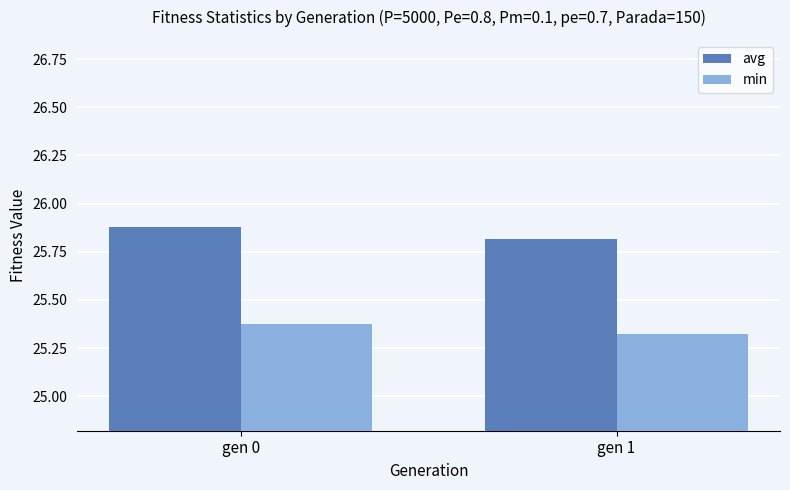

Where is avg nearest to the value 25?

gen 1